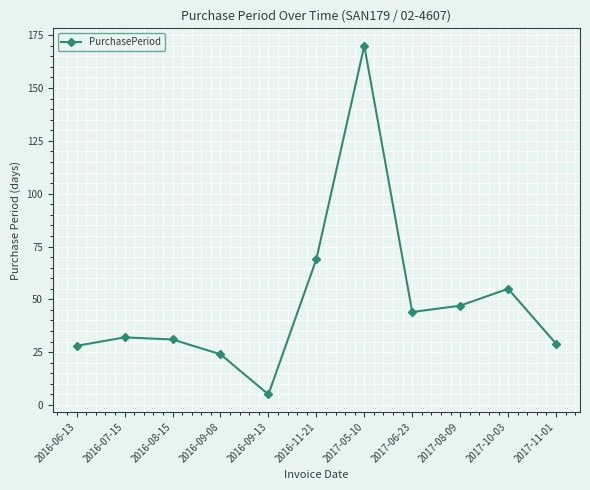

How many points are higher than both their immediate neighbors (excluding endpoints)?

3